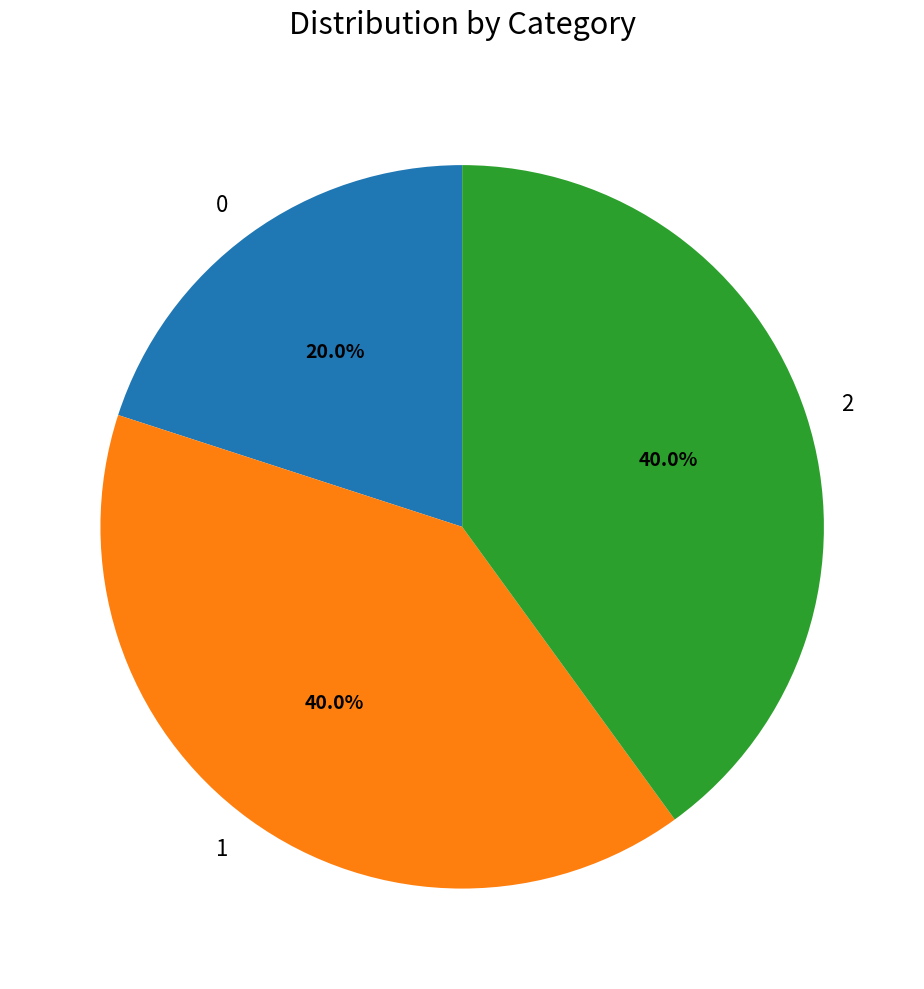

The 1 slice represents 54% of the pie. True or false?

False